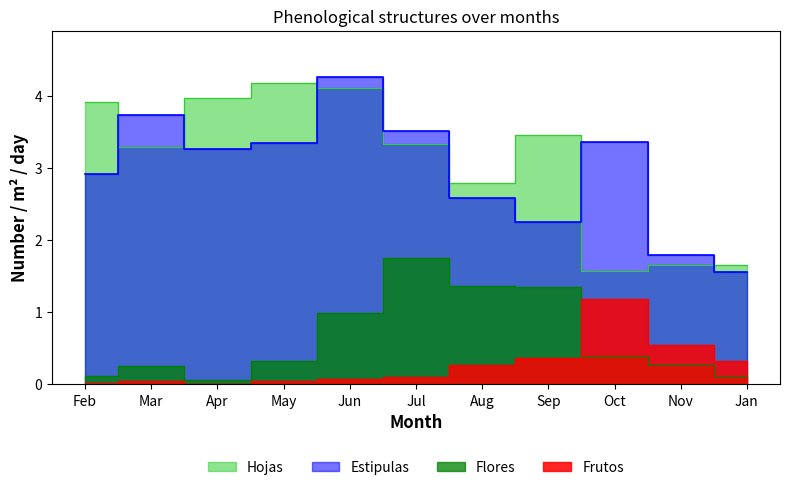

What is the difference between the Estipulas values at Jul and Apr?

0.2